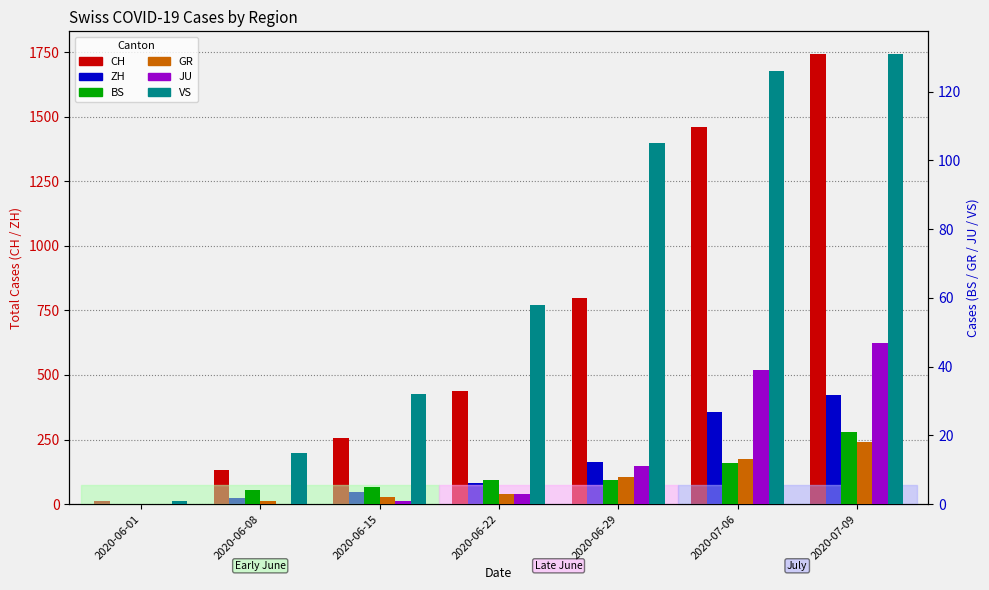

What is the label of the 4th bar from the right?

2020-06-22